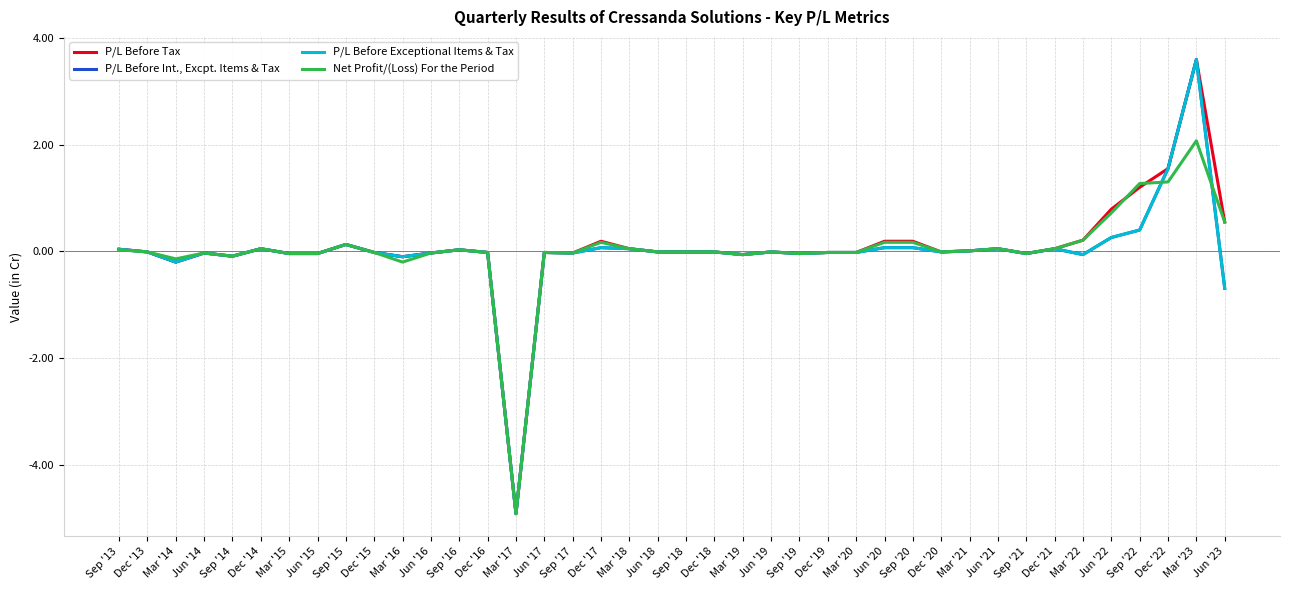

How many lines are shown in the chart?

4